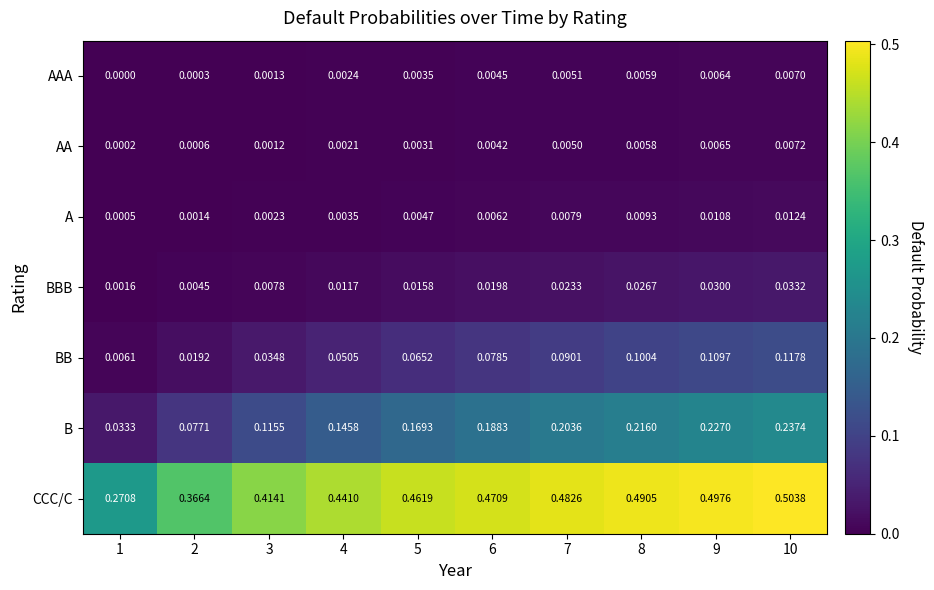

Rank the series by their maximum value, from highest to lowest.

CCC/C, B, BB, BBB, A, AA, AAA